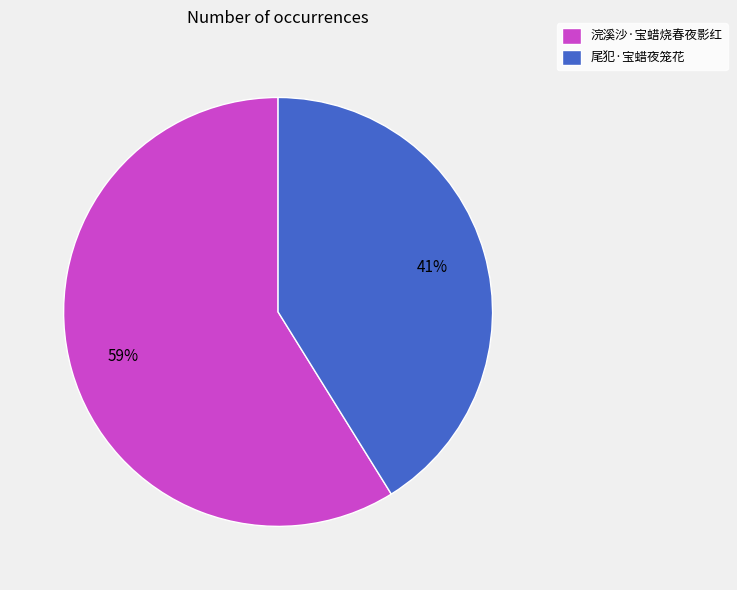

Which slice is the largest?

浣溪沙·宝蜡烧春夜影红